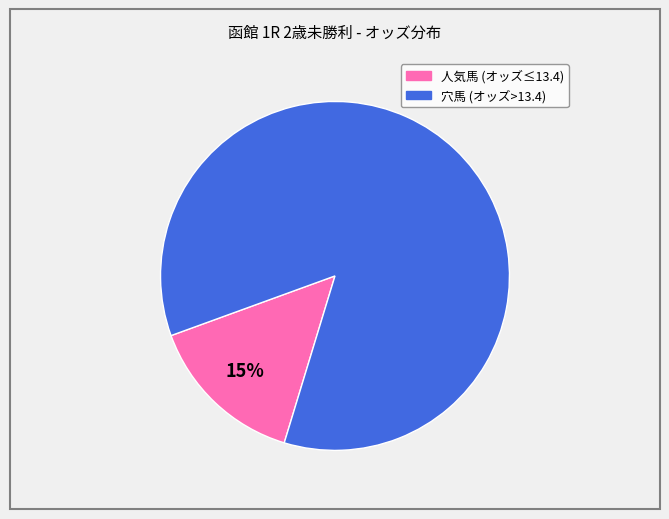

To the nearest percent, what is the average slice percentage?

50%